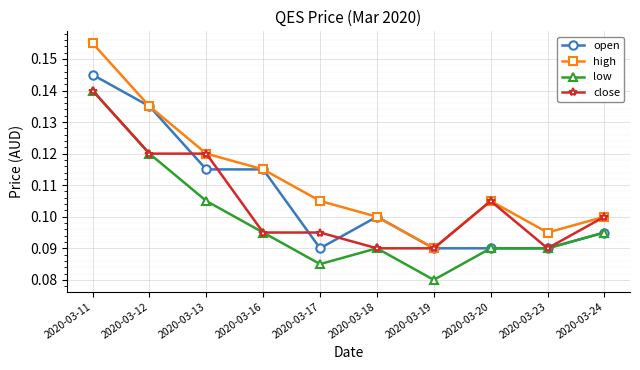

Rank the series by their average value, from highest to lowest.

high, open, close, low